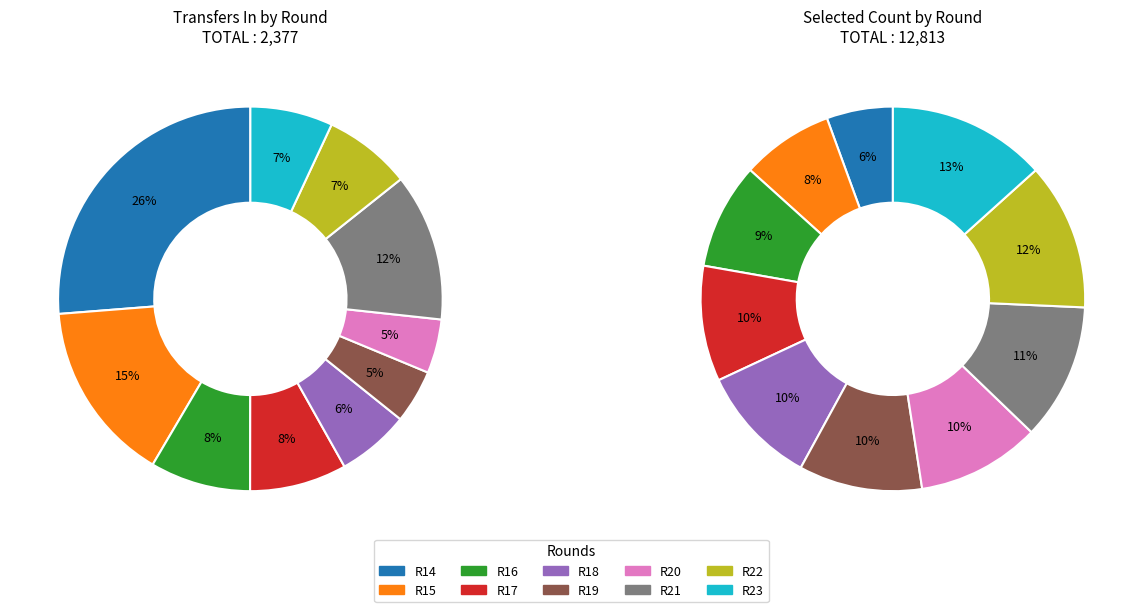

Is Fixture 194 the majority of the pie?

No